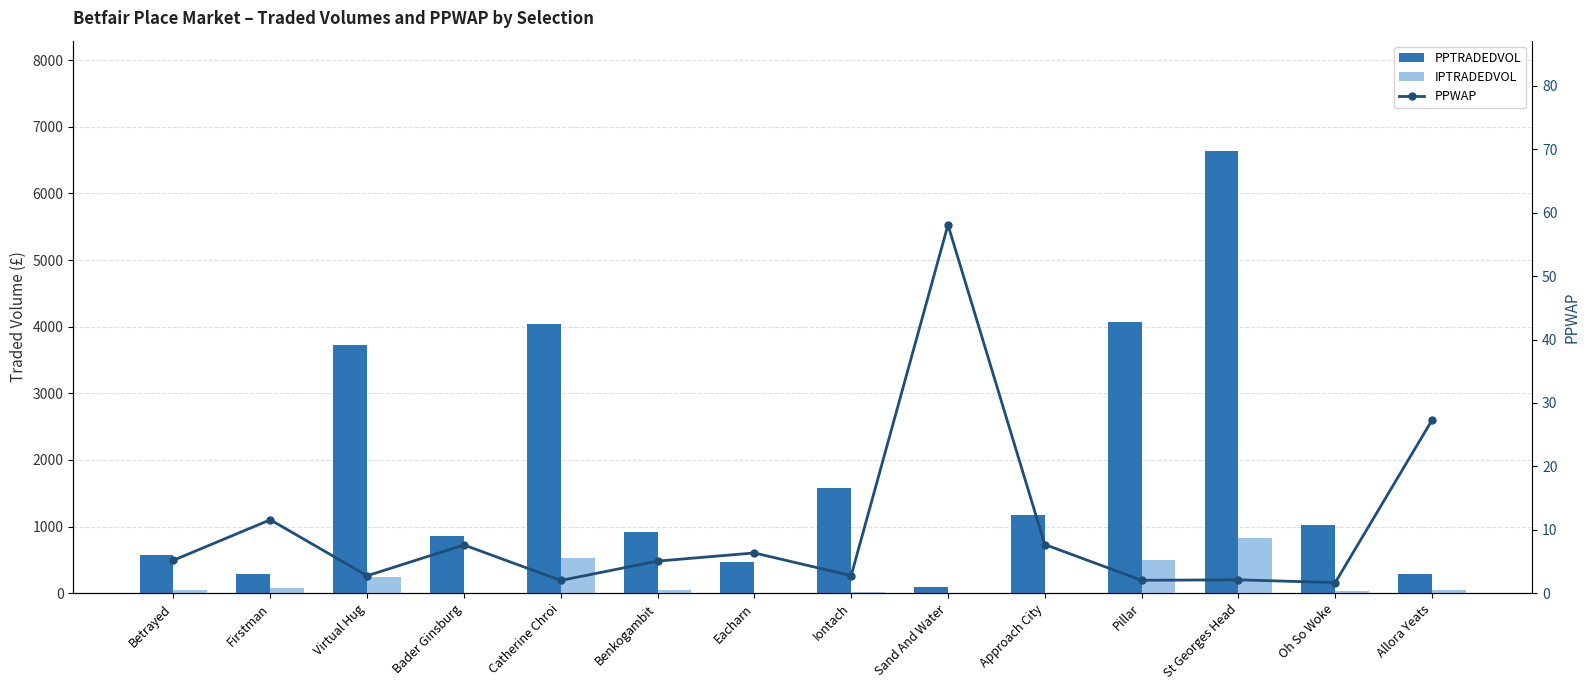

What position from the right is St Georges Head?

3